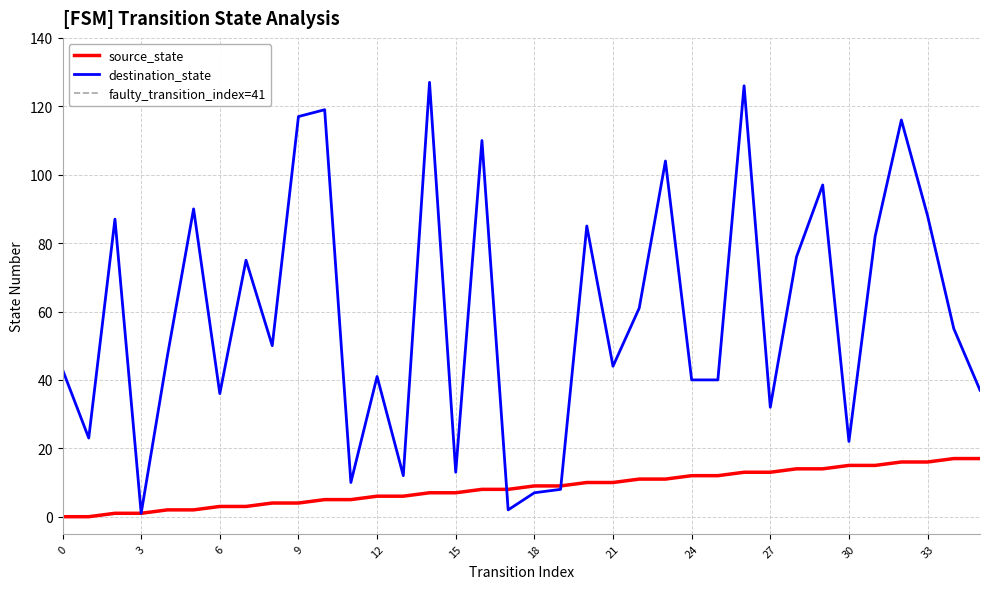

What is the sum of all source_state values?

306